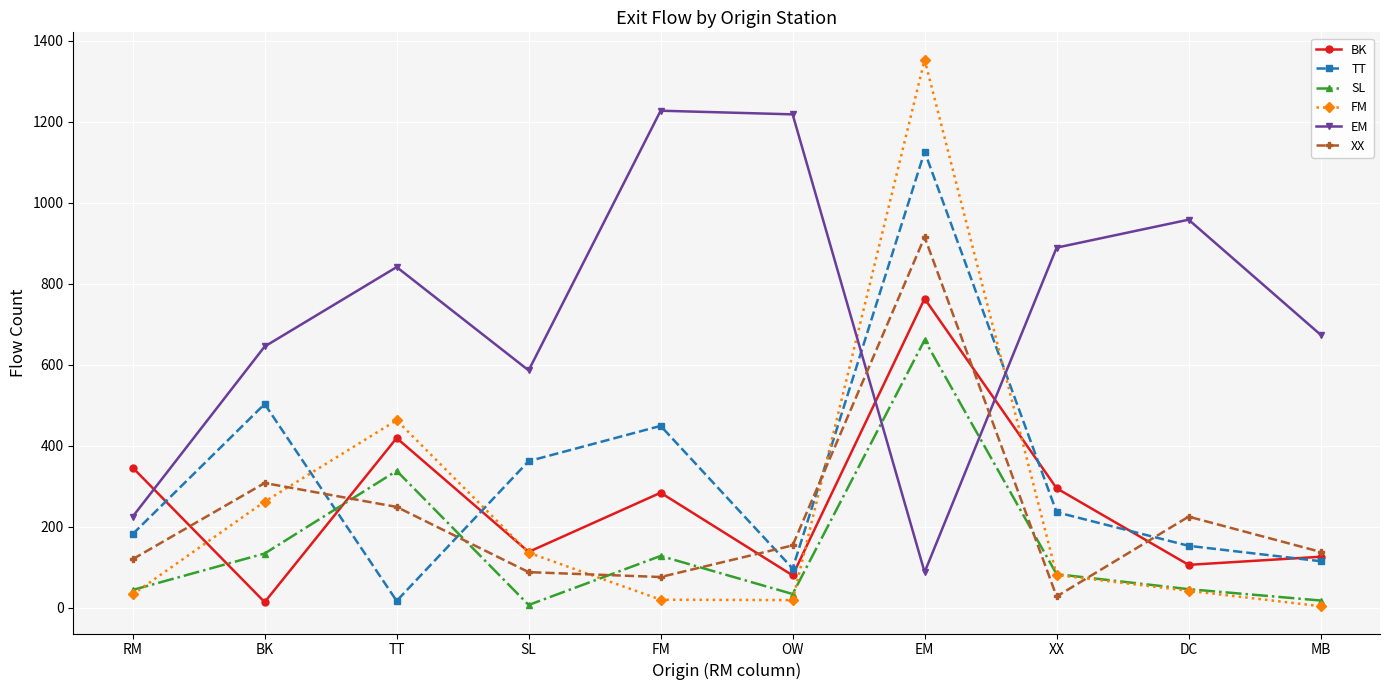

Which series has the largest total across all categories?

EM